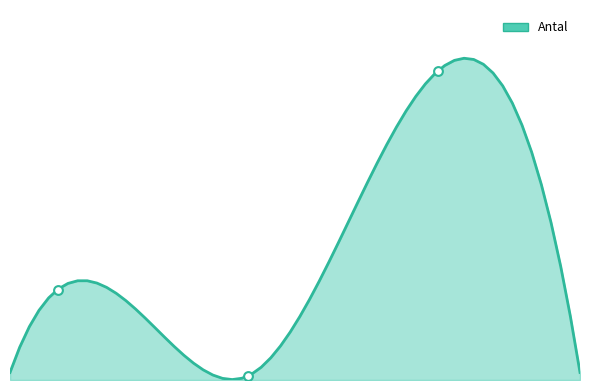

Between 2022-06-03 (101375839) and 2022-06-03 (101375928), which is larger?

2022-06-03 (101375839)